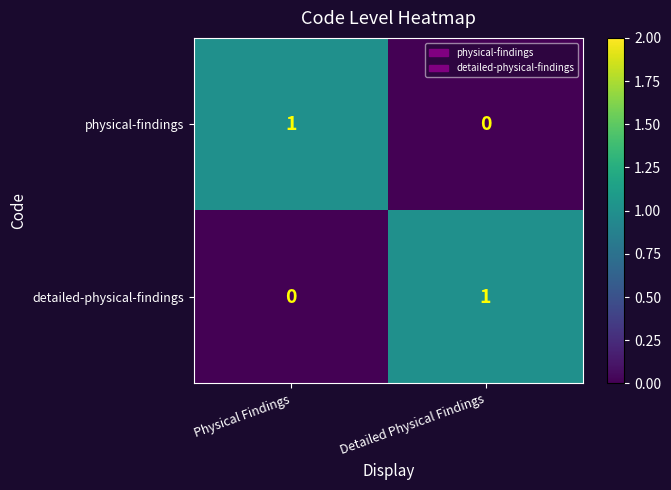

At how many categories does at least one series exceed 0?

2